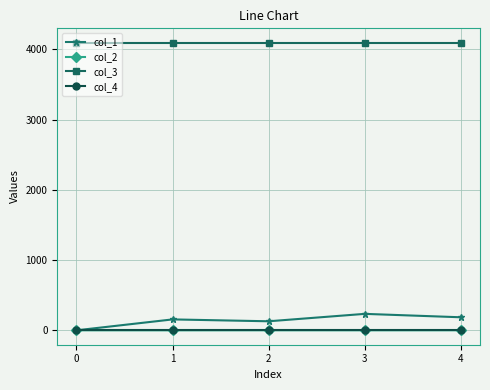

What value does the col_2 series have at 1?

-0.3